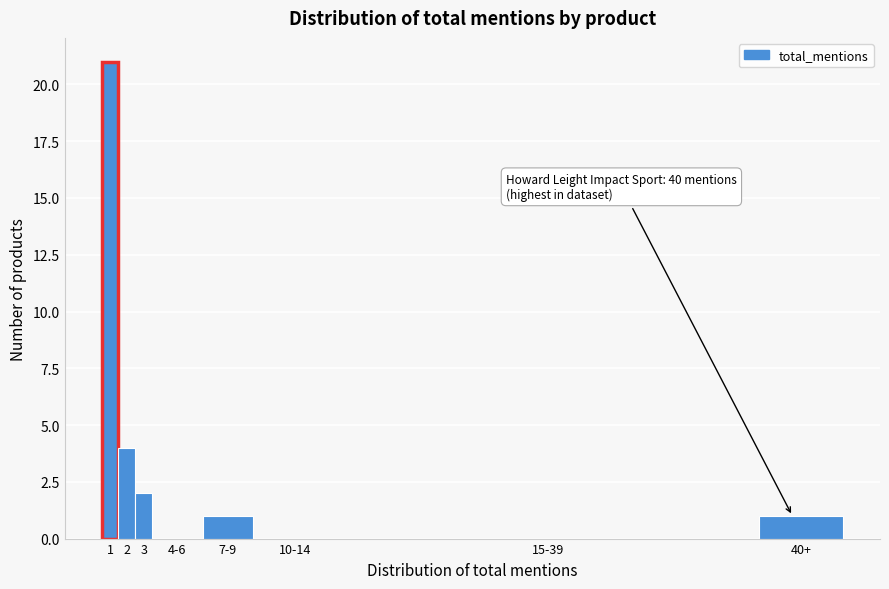

Reading left to right, extract all data points from this chart.

1=21	2=4	3=2	4-6=0	7-9=1	10-14=0	15-39=0	40+=1